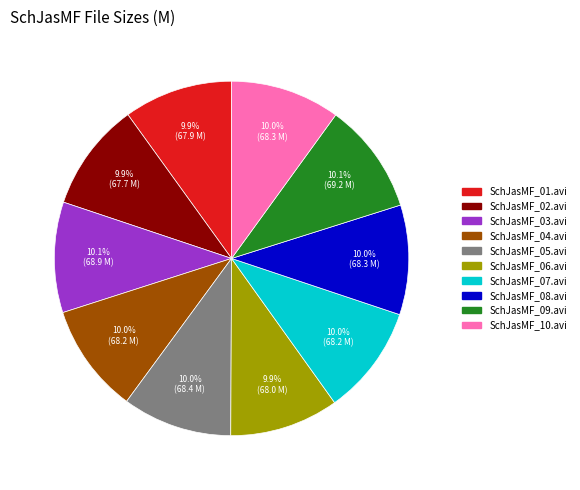

Does any single category account for the majority?

No